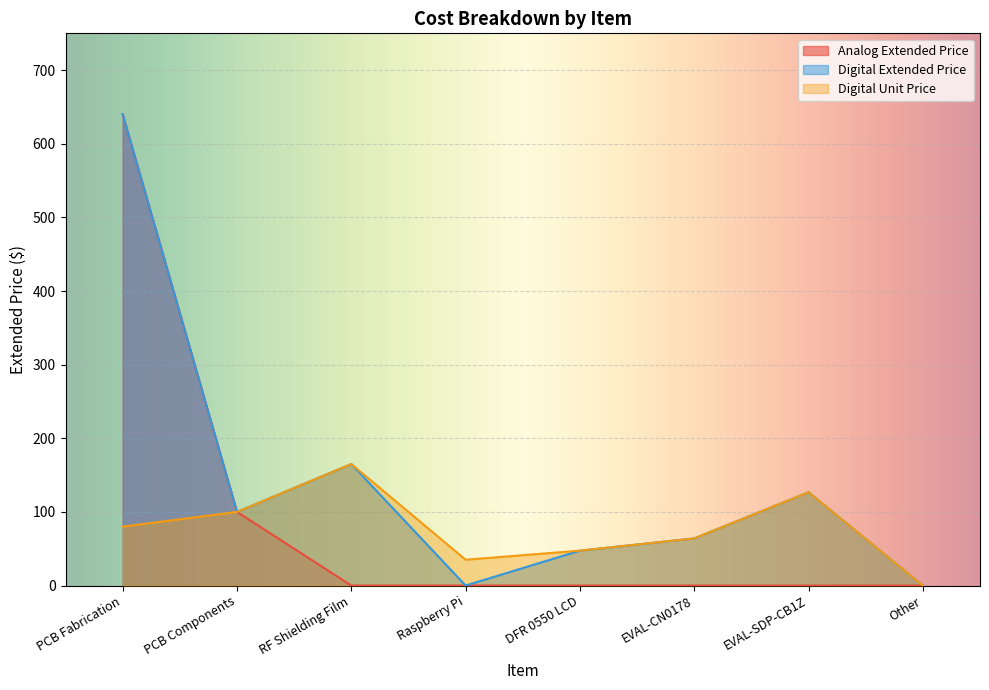

What is the greatest value displayed?

640.0